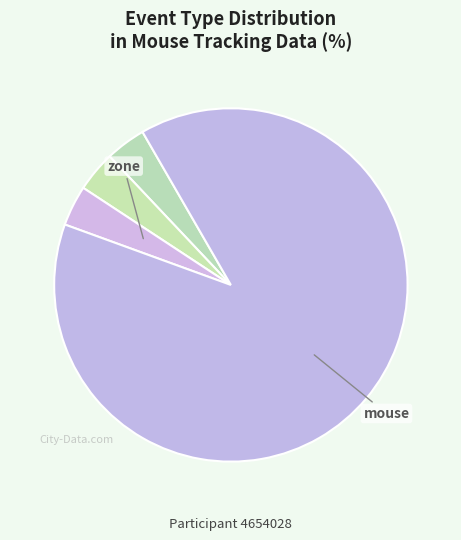

How many segments does this pie chart have?

4